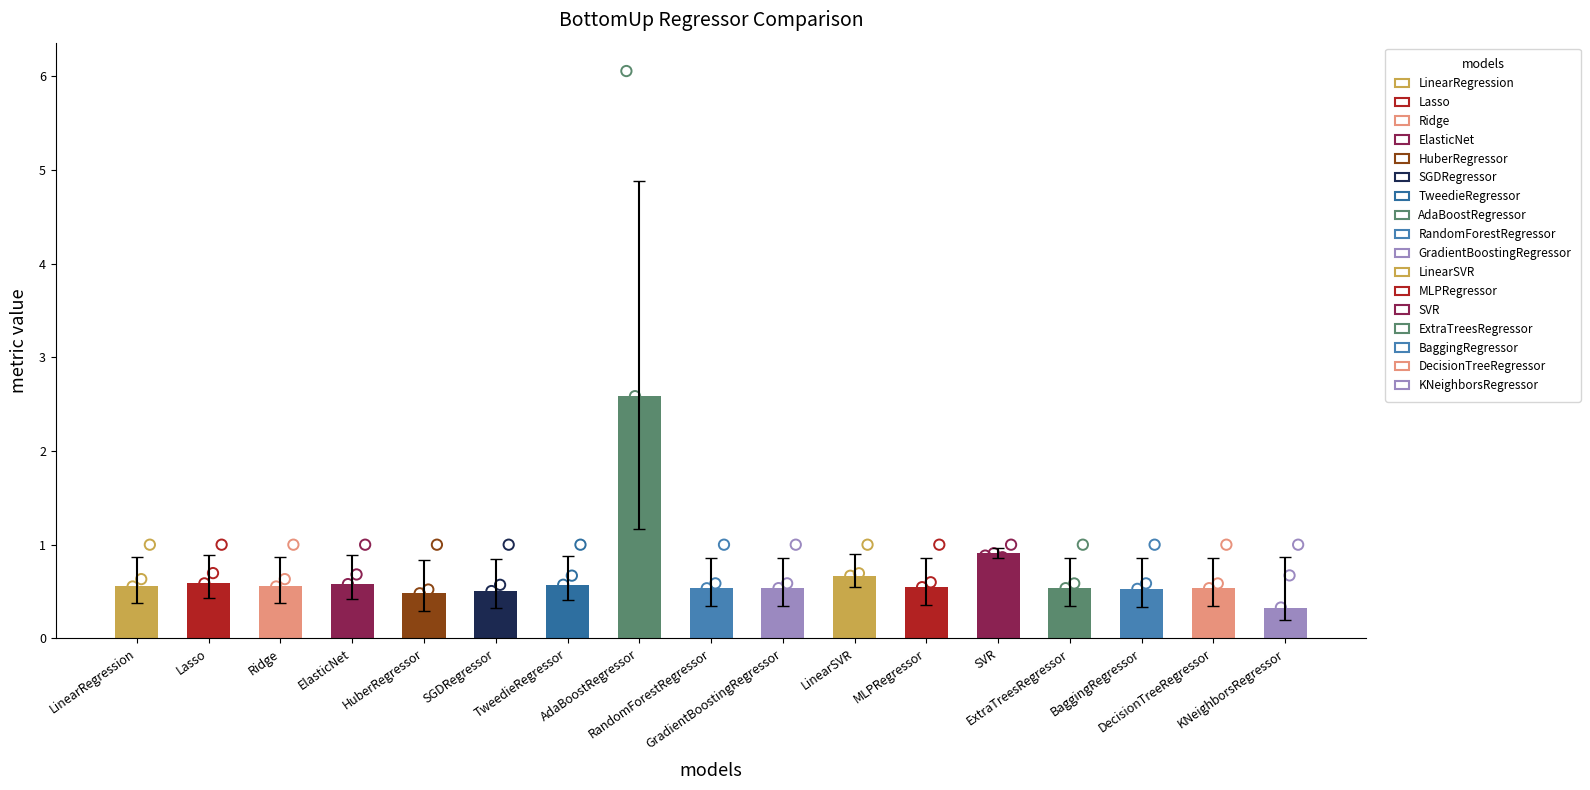

At how many categories does at least one series exceed 5?

1